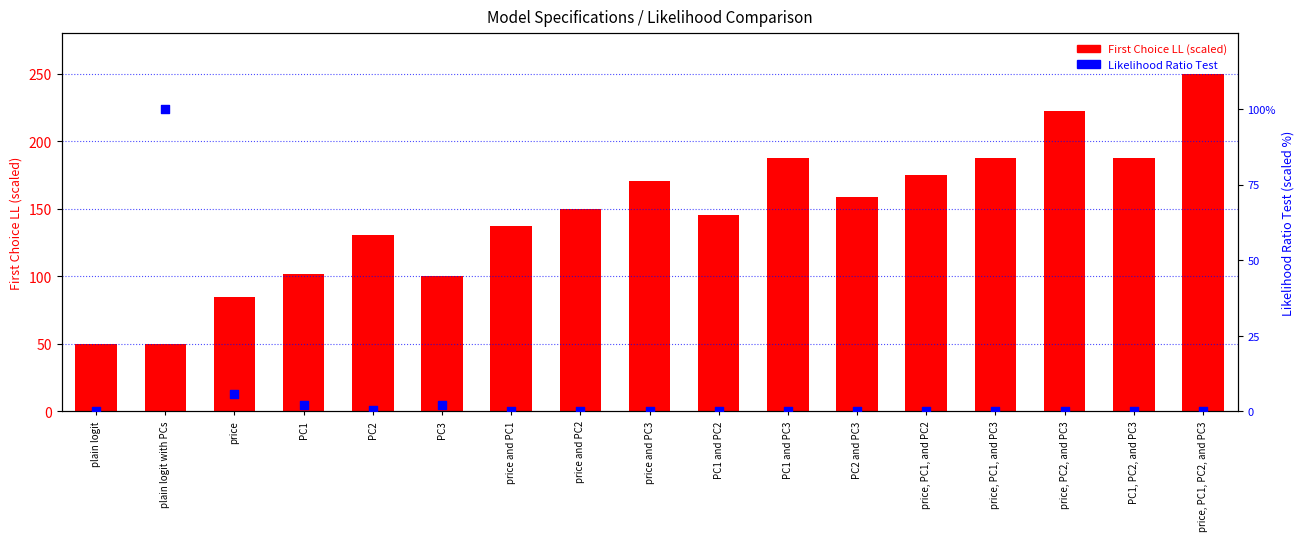

What are all the series names shown in the legend?

First Choice LL (scaled), Likelihood Ratio Test